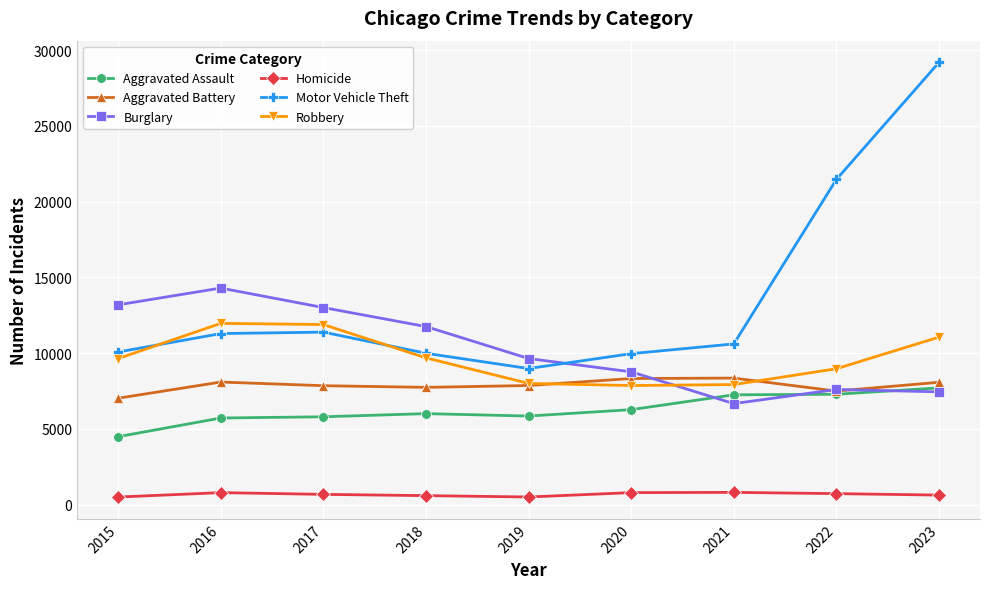

At how many categories does at least one series exceed 1704?

9